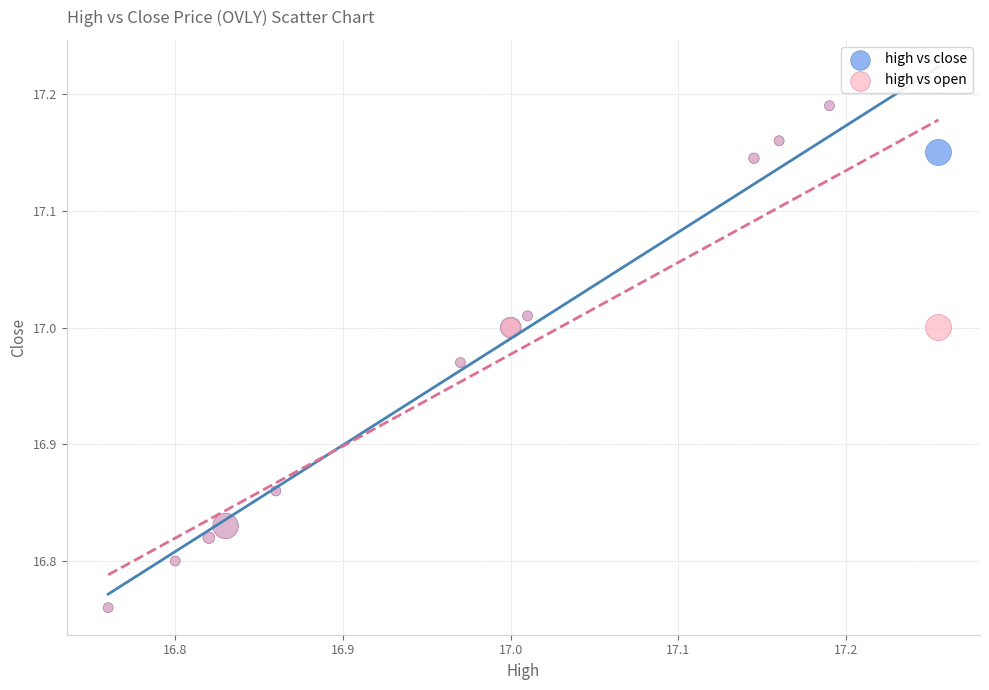

What are all the series names shown in the legend?

high vs close, high vs open